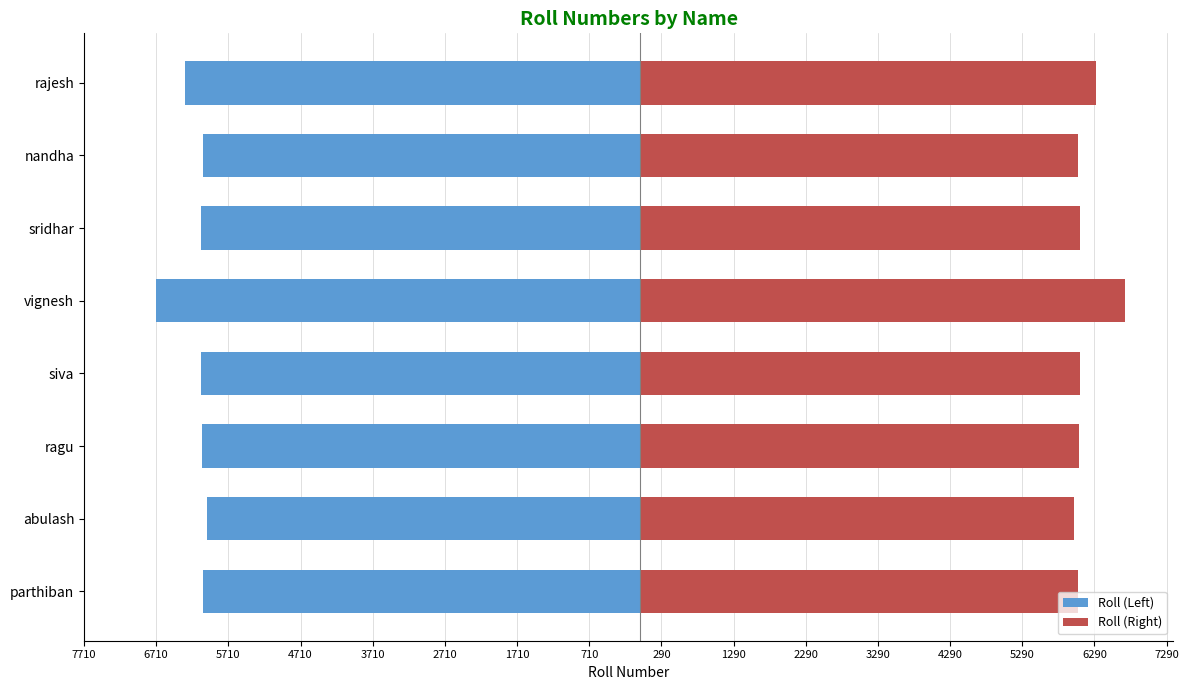

Which series has the largest total across all categories?

Roll (Right)